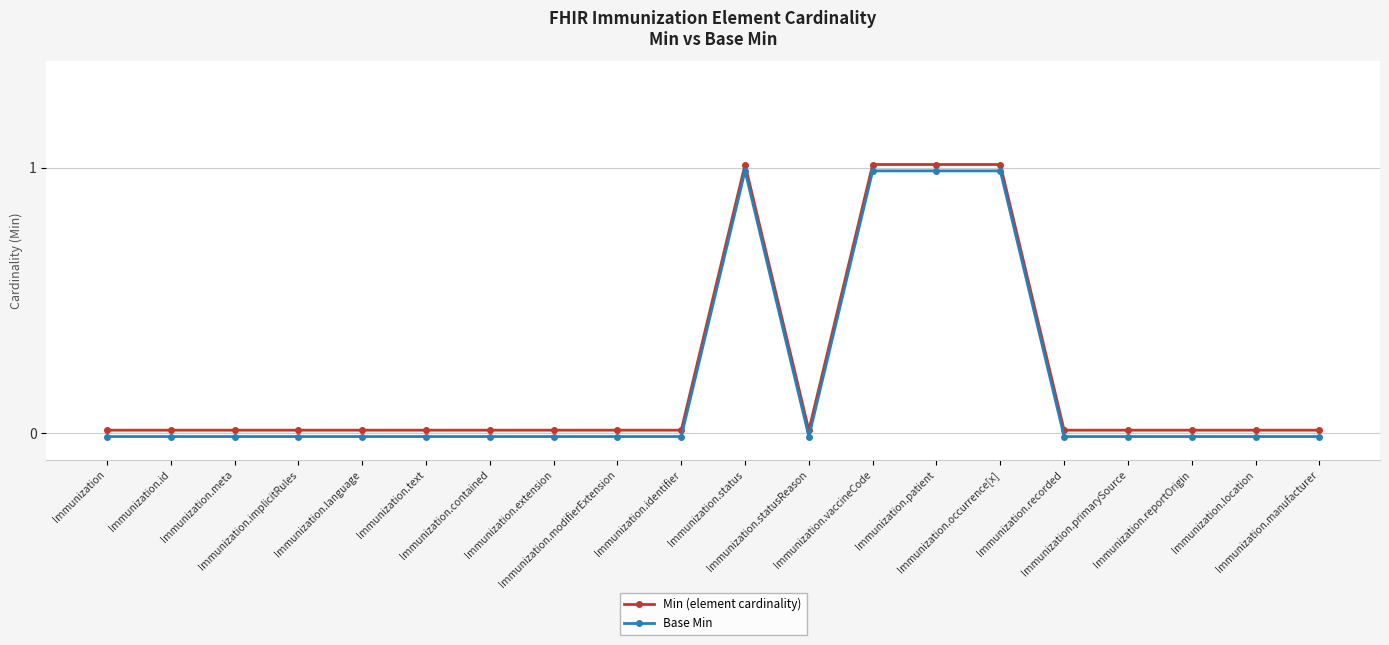

Reading right to left, extract all data points from this chart.

Min (element cardinality): Immunization.manufacturer=0.0	Immunization.location=0.0	Immunization.reportOrigin=0.0	Immunization.primarySource=0.0	Immunization.recorded=0.0	Immunization.occurrence[x]=1.0	Immunization.patient=1.0	Immunization.vaccineCode=1.0	Immunization.statusReason=0.0	Immunization.status=1.0	Immunization.identifier=0.0	Immunization.modifierExtension=0.0	Immunization.extension=0.0	Immunization.contained=0.0	Immunization.text=0.0	Immunization.language=0.0	Immunization.implicitRules=0.0	Immunization.meta=0.0	Immunization.id=0.0	Immunization=0.0
Base Min: Immunization.manufacturer=-0.0	Immunization.location=-0.0	Immunization.reportOrigin=-0.0	Immunization.primarySource=-0.0	Immunization.recorded=-0.0	Immunization.occurrence[x]=1.0	Immunization.patient=1.0	Immunization.vaccineCode=1.0	Immunization.statusReason=-0.0	Immunization.status=1.0	Immunization.identifier=-0.0	Immunization.modifierExtension=-0.0	Immunization.extension=-0.0	Immunization.contained=-0.0	Immunization.text=-0.0	Immunization.language=-0.0	Immunization.implicitRules=-0.0	Immunization.meta=-0.0	Immunization.id=-0.0	Immunization=-0.0